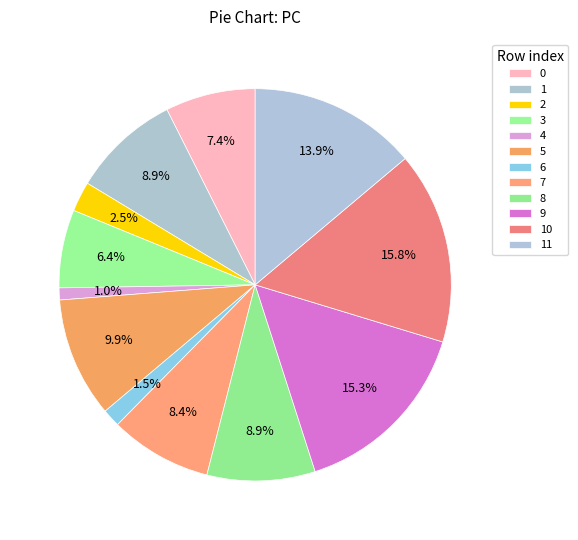

To the nearest percent, what is the difference between the largest and smallest slice percentages?

15%